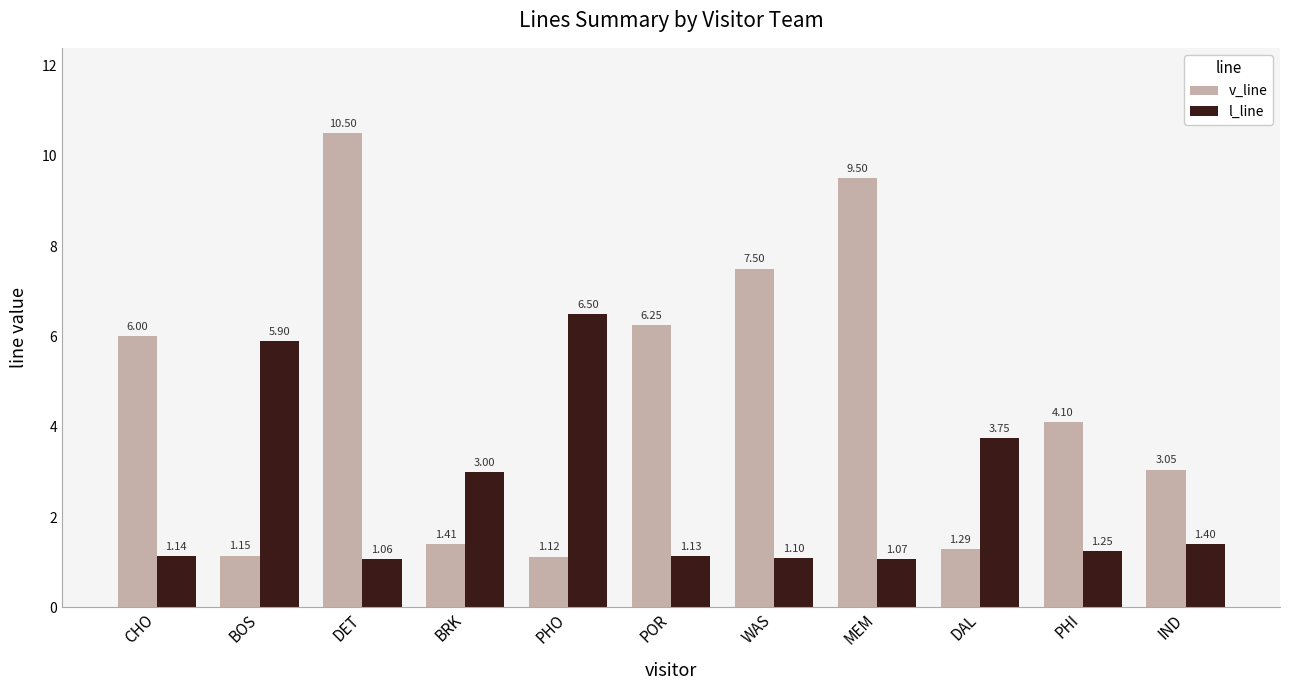

List the labels in order of l_line value, smallest first.

DET, MEM, WAS, POR, CHO, PHI, IND, BRK, DAL, BOS, PHO